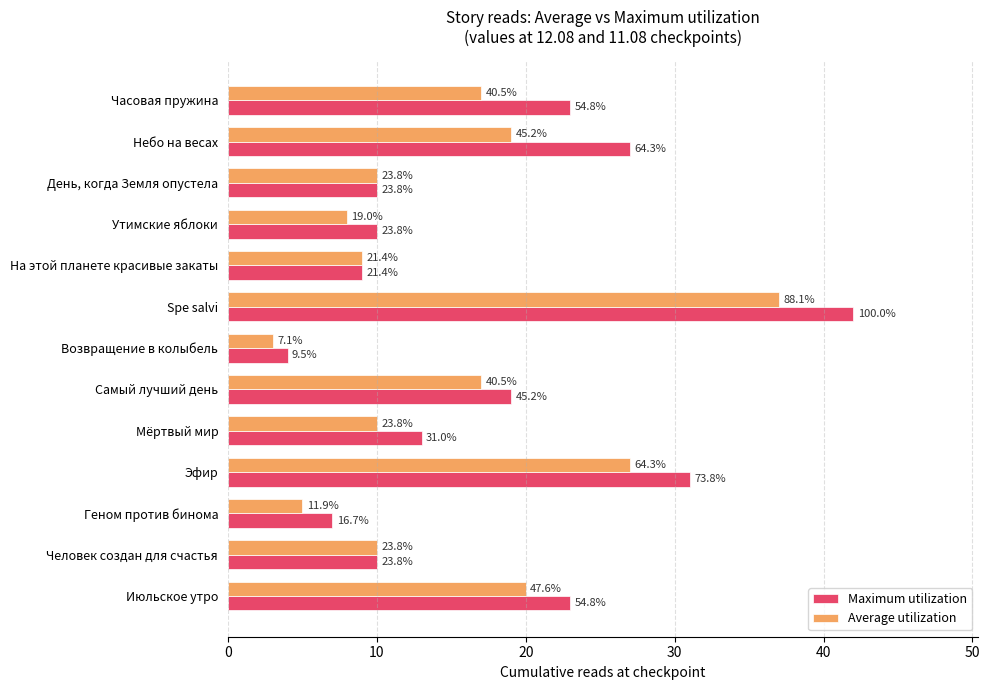

What are all the series names shown in the legend?

Maximum utilization, Average utilization